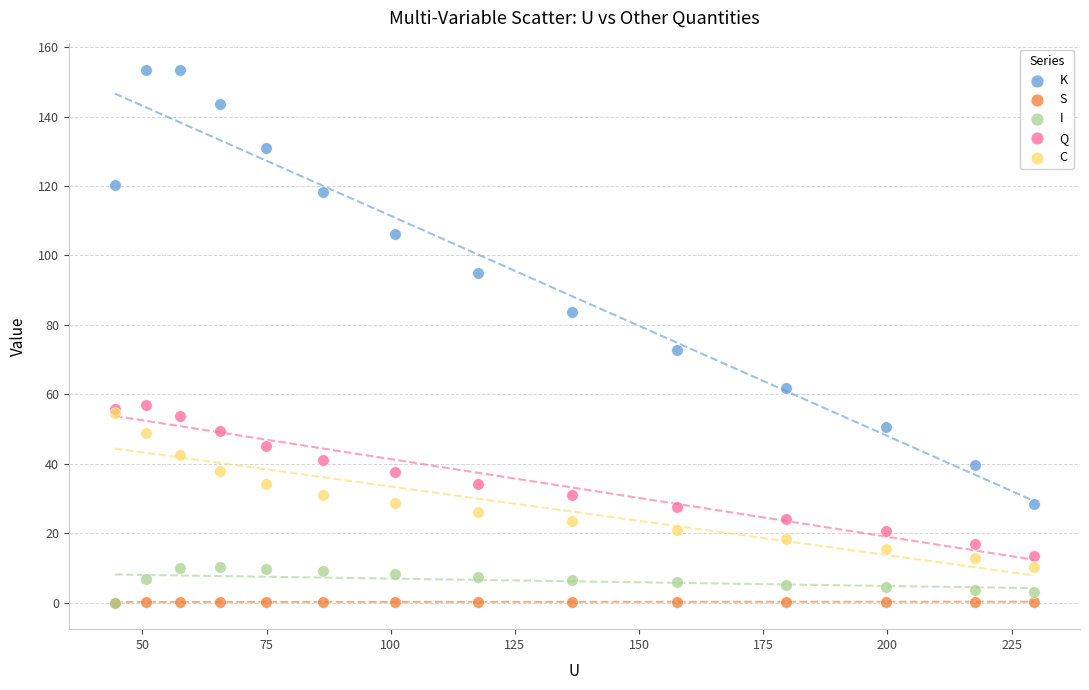

Across all series, what Y value is closest to 76?

72.6